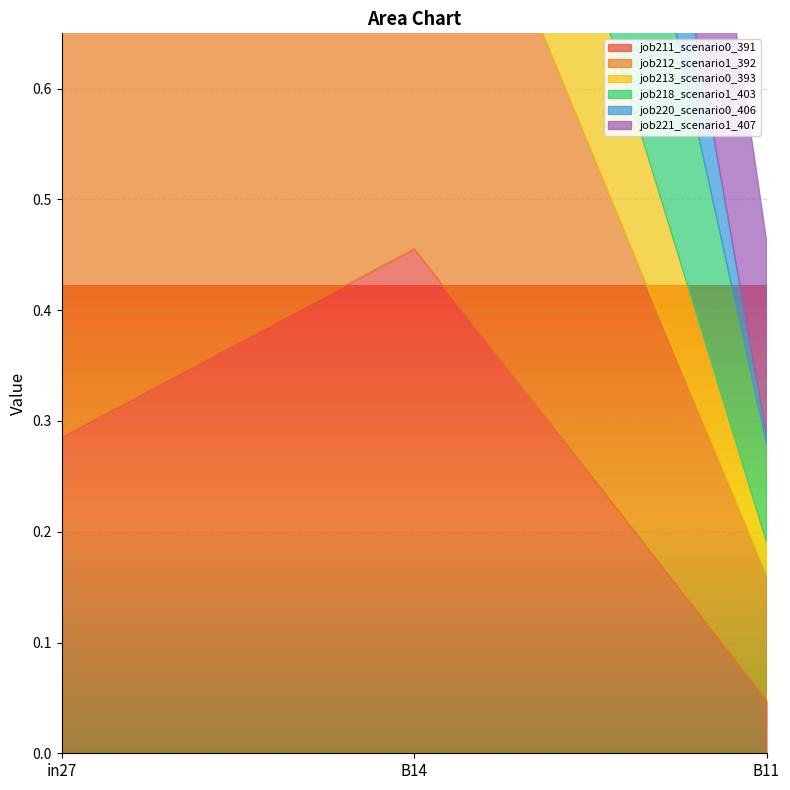

What is the difference between the job211_scenario0_391 values at B14 and in27?

0.2